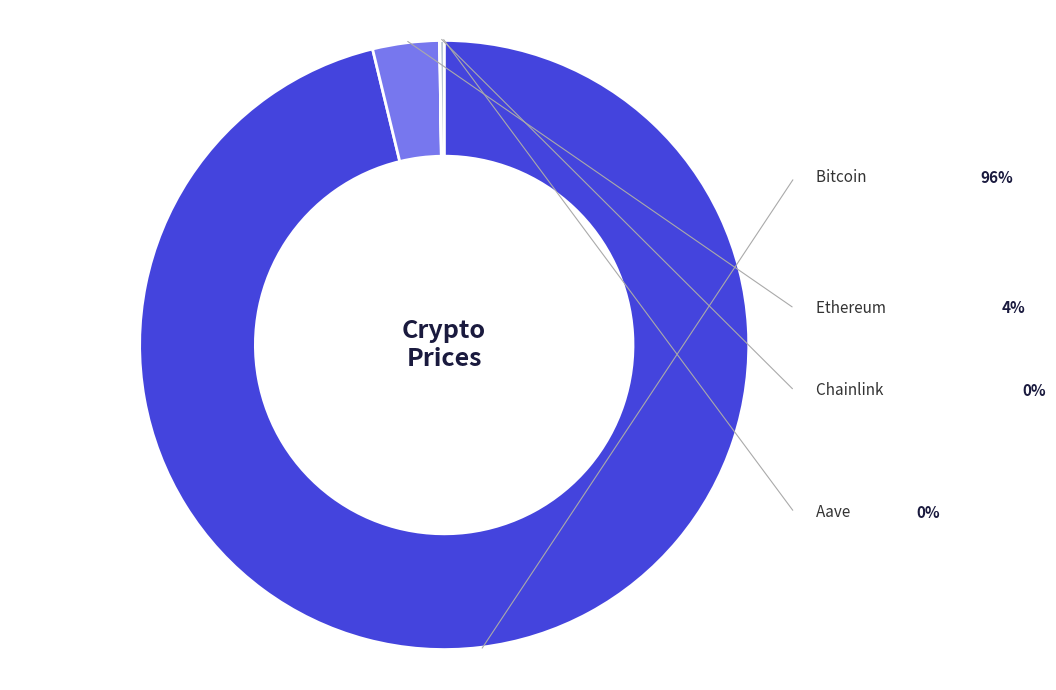

Rank the categories by value from highest to lowest.

Bitcoin, Ethereum, Aave, Chainlink